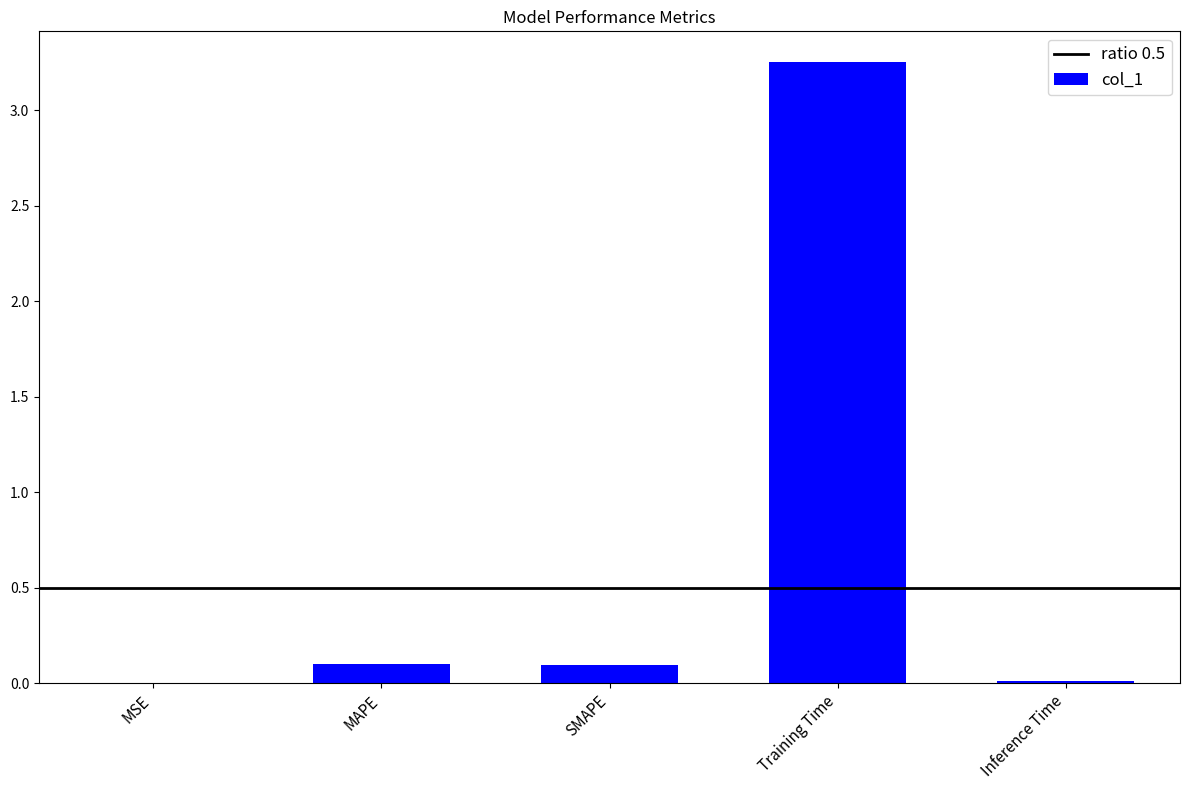

Between MAPE and Training Time, which is larger?

Training Time